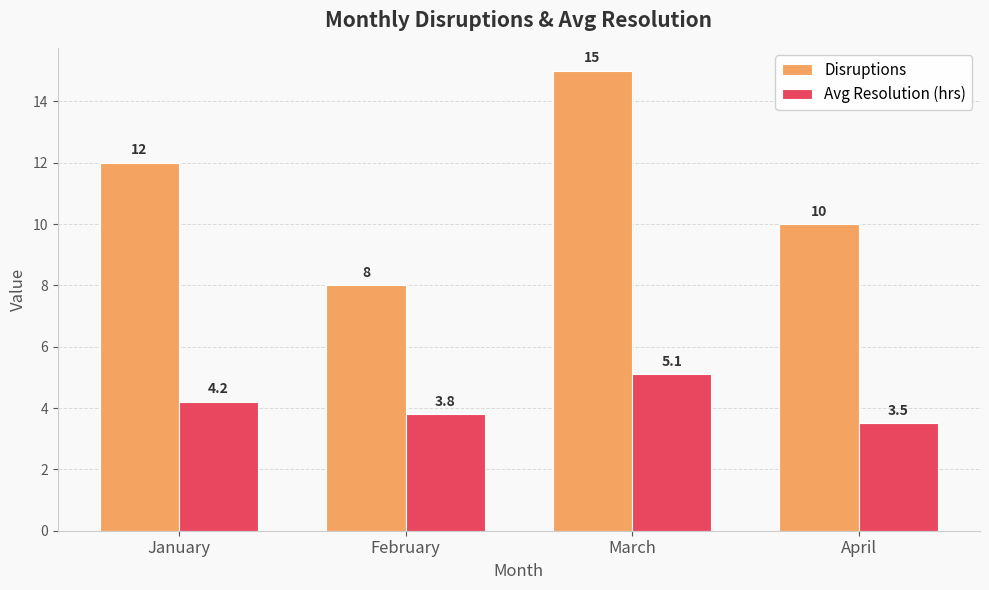

Count the number of categories in the chart.

4